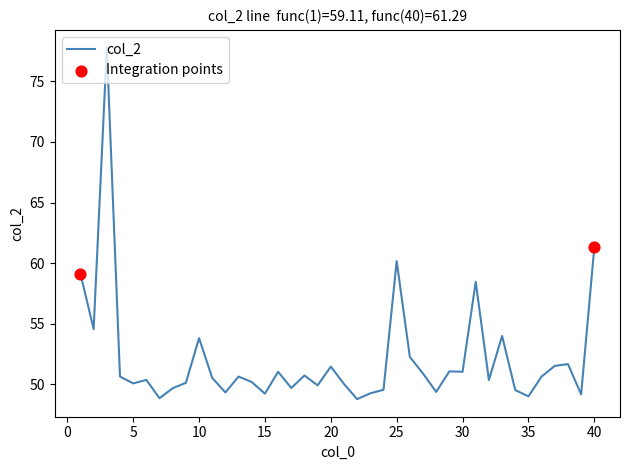

What is the difference between the maximum and minimum values?

29.0